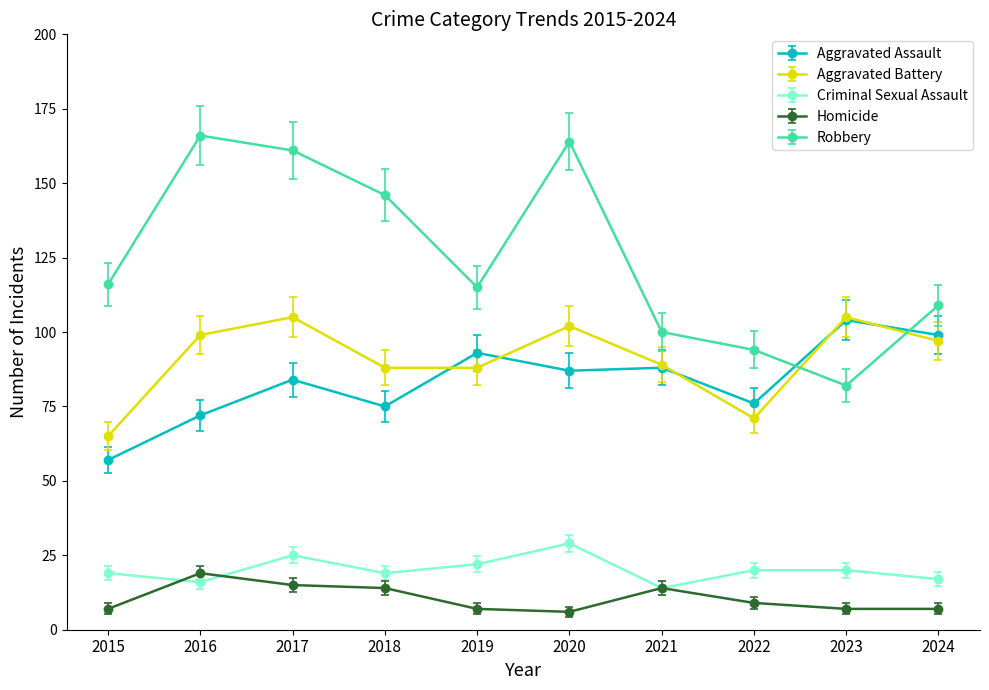

Reading left to right, list all the values displayed in this chart.

Aggravated Assault: 57	72	84	75	93	87	88	76	104	99
Aggravated Battery: 65	99	105	88	88	102	89	71	105	97
Criminal Sexual Assault: 19	16	25	19	22	29	14	20	20	17
Homicide: 7	19	15	14	7	6	14	9	7	7
Robbery: 116	166	161	146	115	164	100	94	82	109